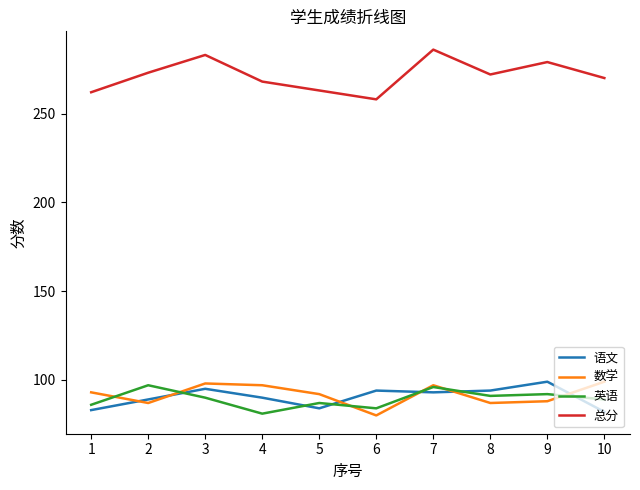

What is the difference between the highest and lowest values at 2?

186